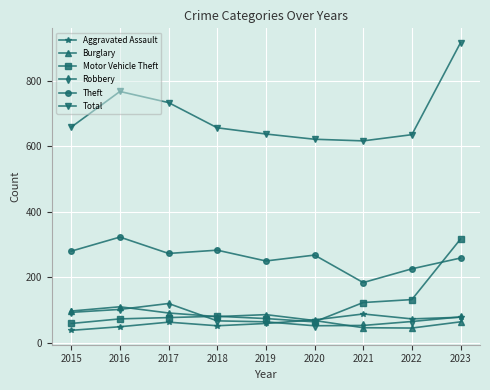

Count the number of data series in this chart.

6